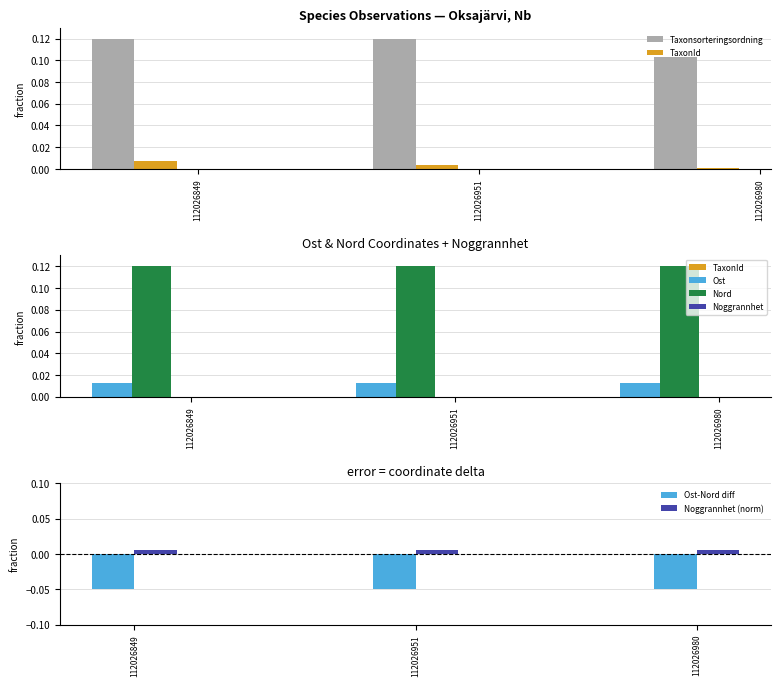

How many categories are shown in the chart?

3